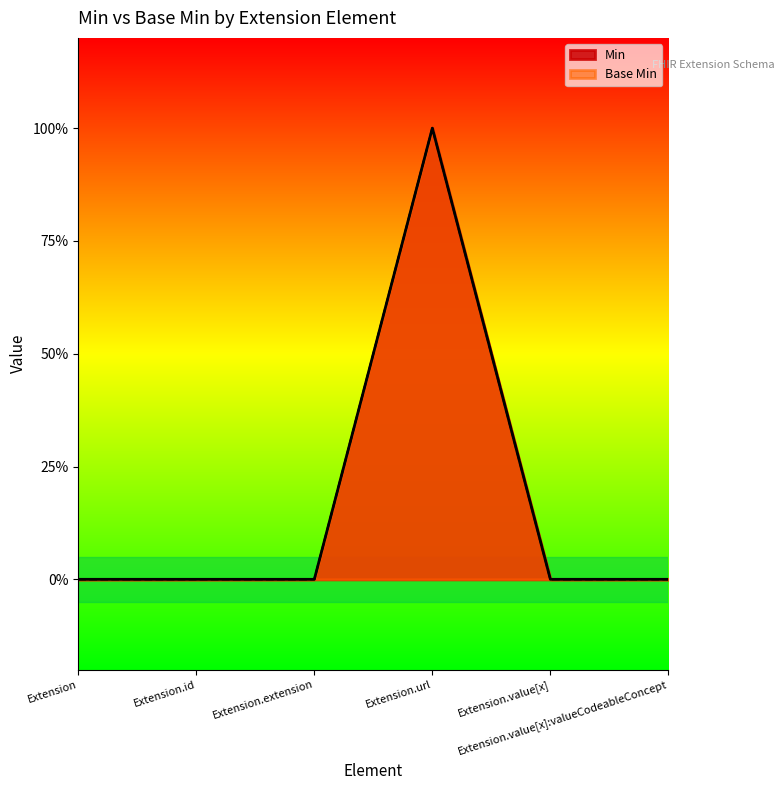

At which label is Min closest to 0?

Extension